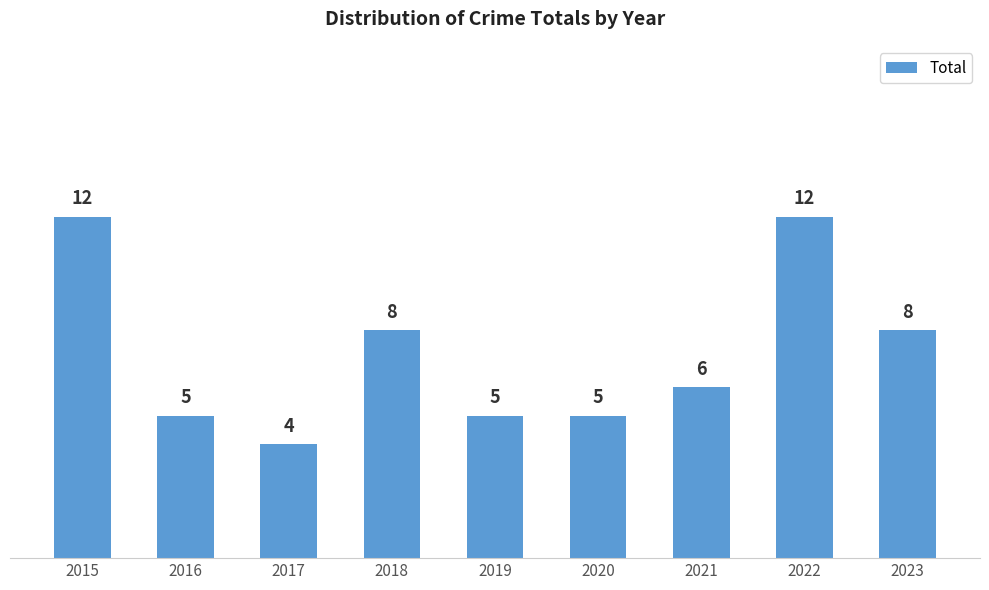

What is the sum of all values?

65